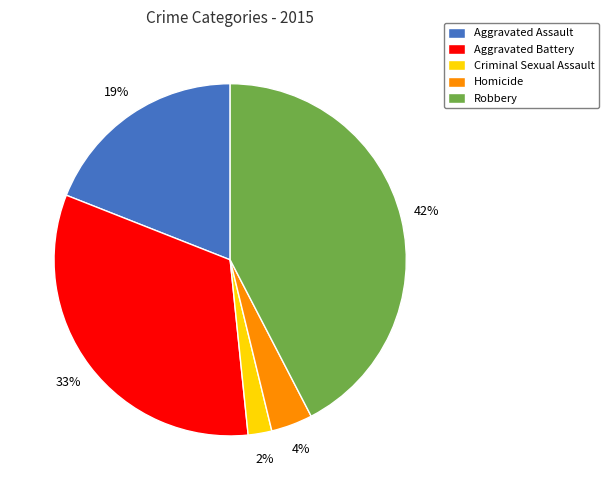

To the nearest percent, what portion does Aggravated Battery represent?

33%